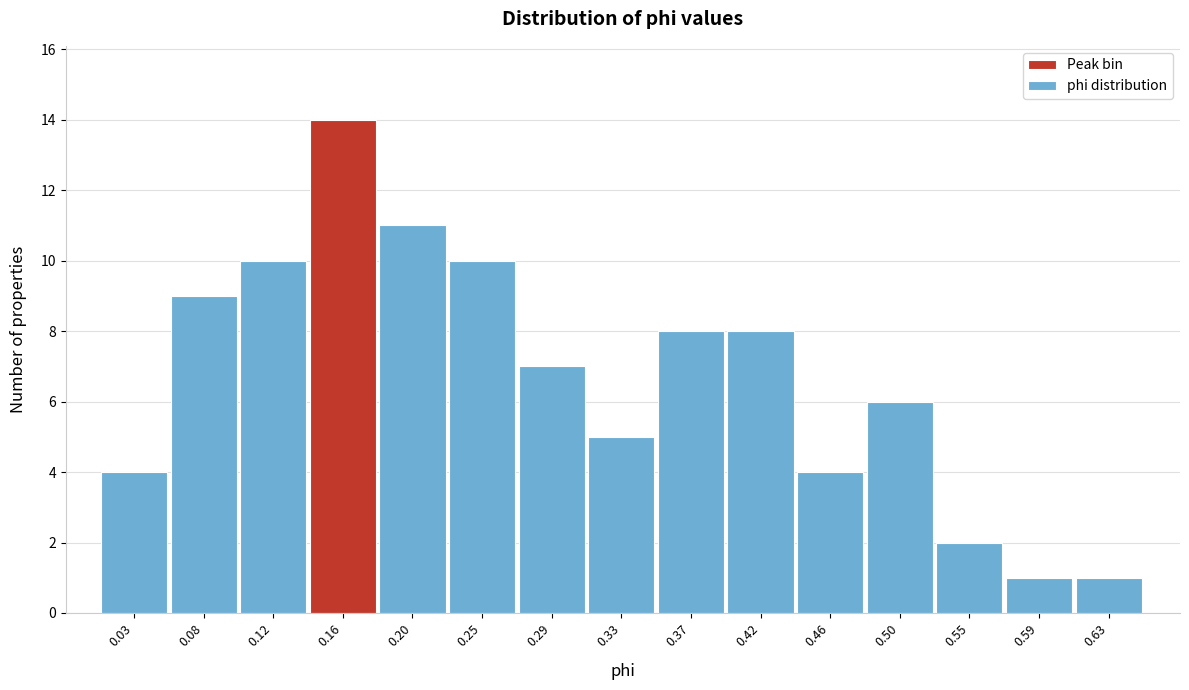

Reading right to left, list all the values displayed in this chart.

1	1	2	6	4	8	8	5	7	10	11	14	10	9	4